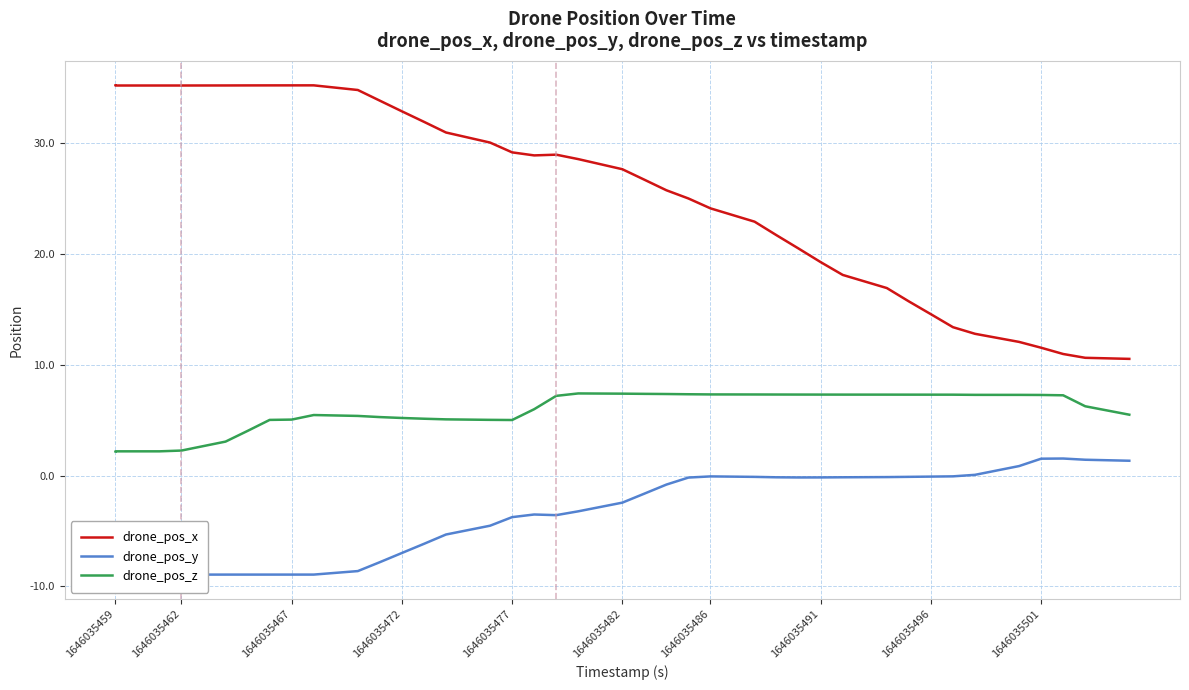

What is the sum of all drone_pos_z values?

233.6